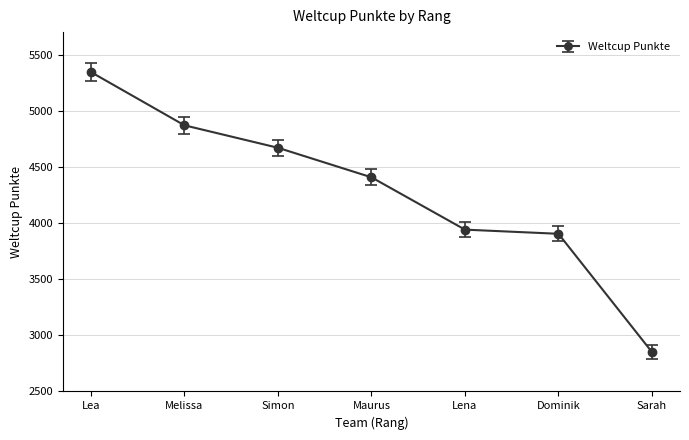

What is the difference between the second highest and minimum values?

2019